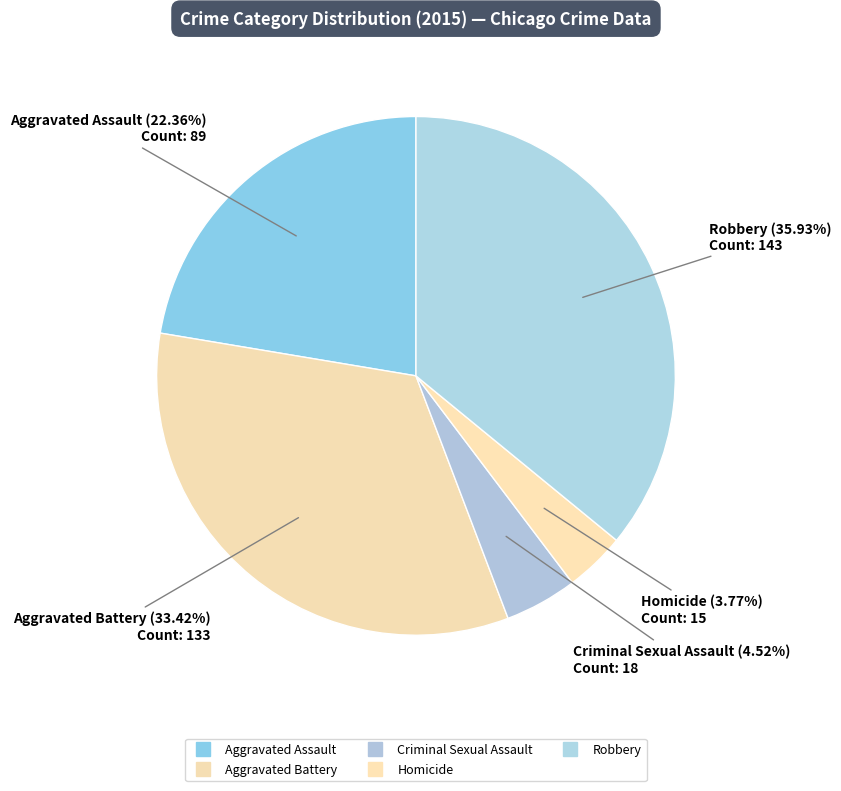

How many slices are in this pie chart?

5